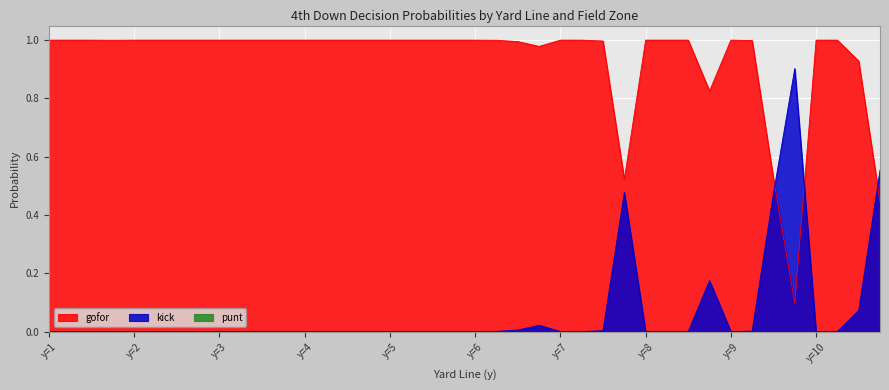

Which label corresponds to the largest value in the chart?

1